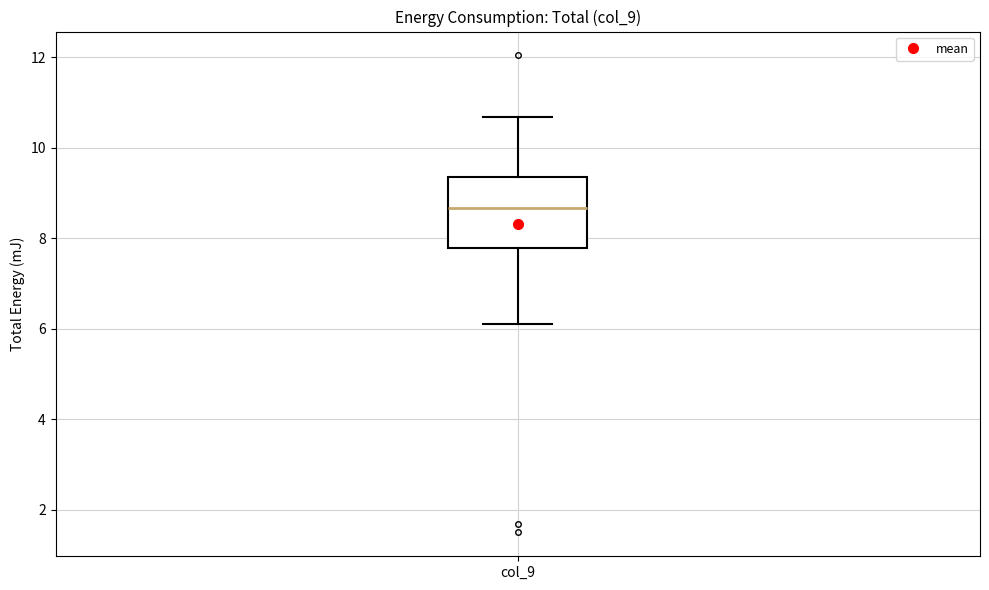

Where does the upper whisker of the box for col_9 end on the y-axis? The values are not printed on the chart, so give them approximately, as read against the axis.

10.6